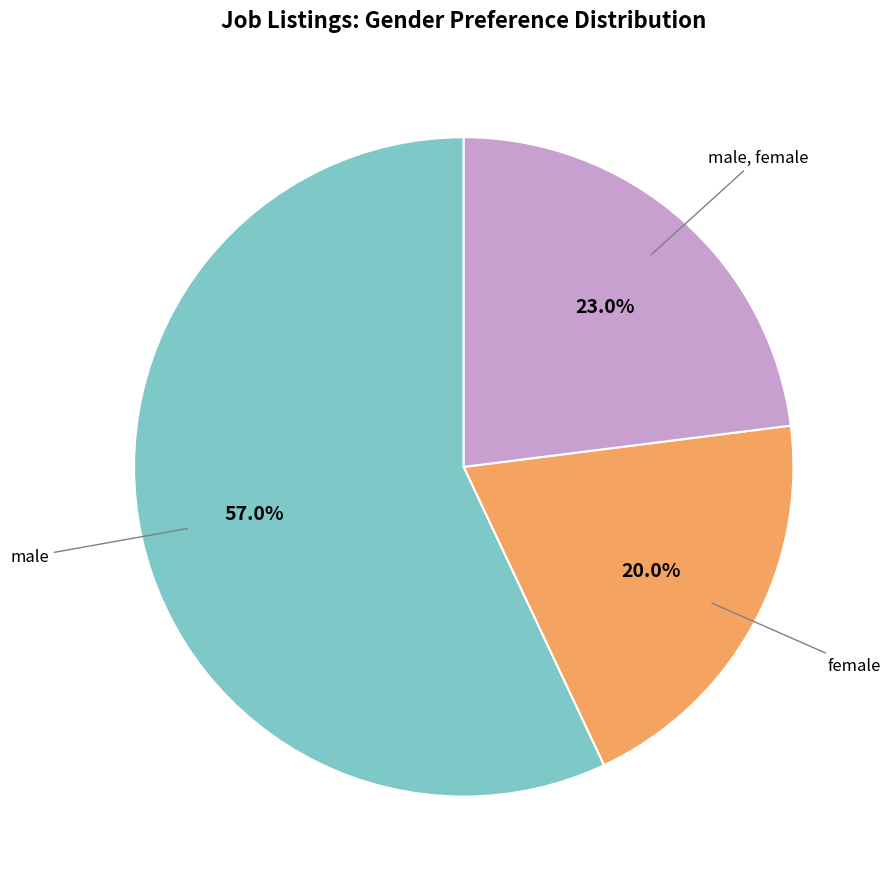

Is there any slice that represents more than half of the pie?

Yes